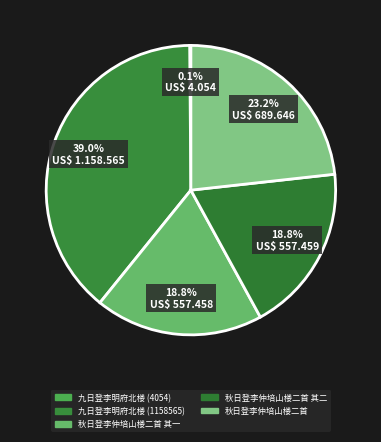

What percentage is the 秋日登李仲培山楼二首 其二 slice, to the nearest percent?

19%